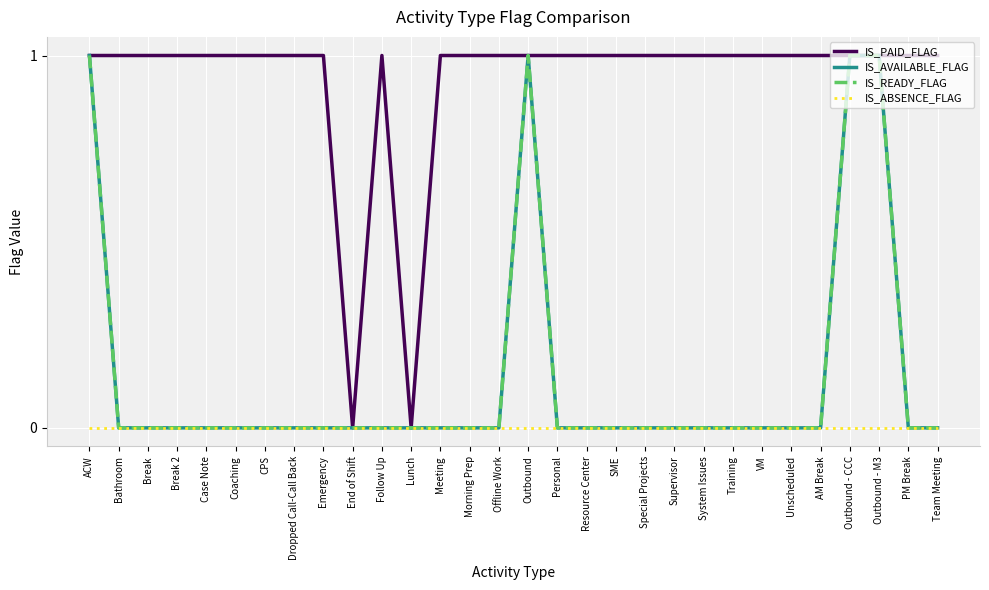

What is the total value across all series at Break?

1